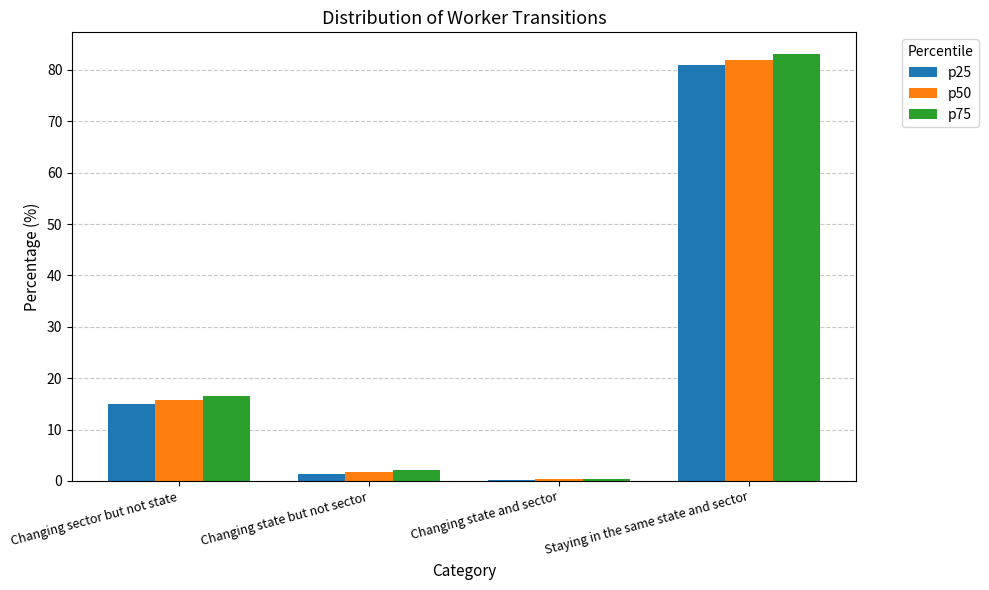

Which series changed the most between Changing state but not sector and Staying in the same state and sector?

p75